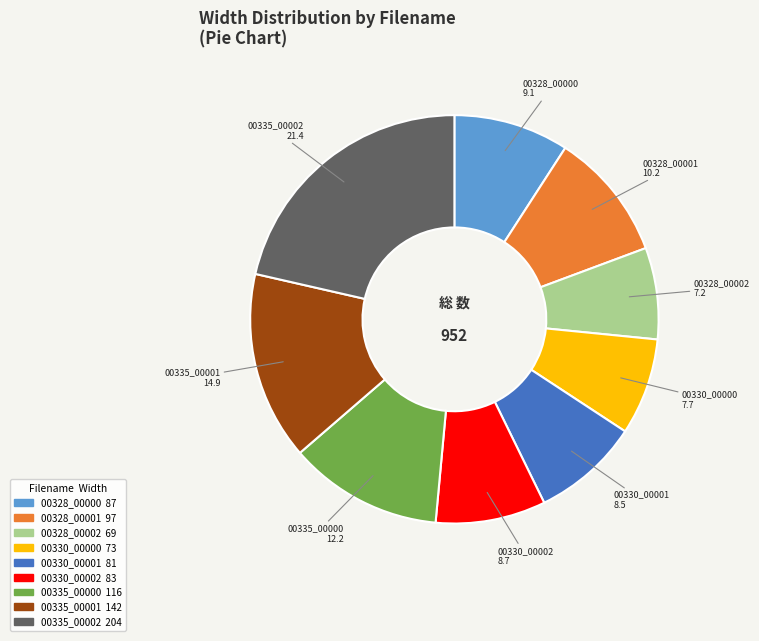

Is there any slice that represents more than half of the pie?

No